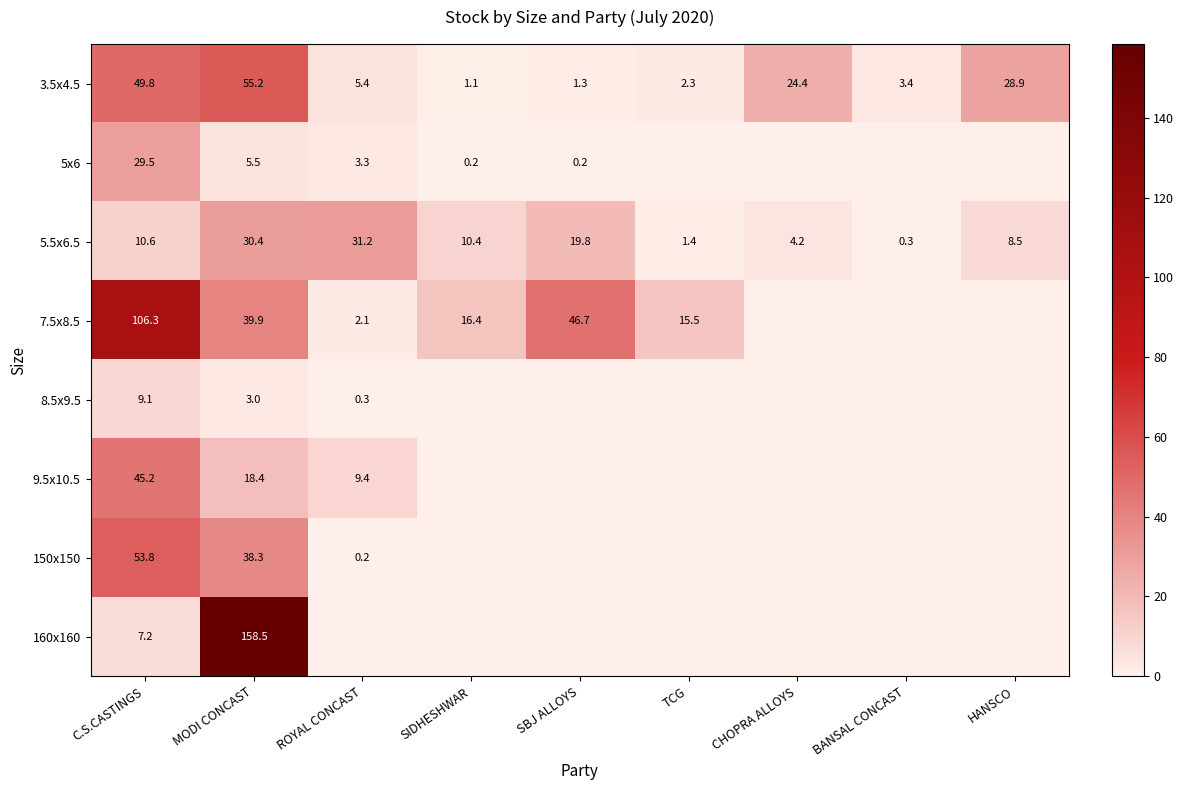

At which label is 5.5x6.5 closest to 15?

C.S.CASTINGS